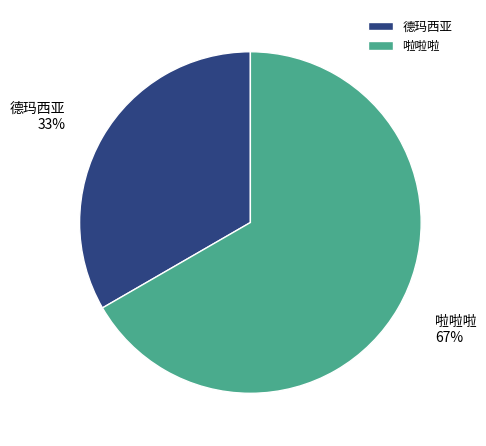

To the nearest percent, what percentage of the pie is 德玛西亚?

33%